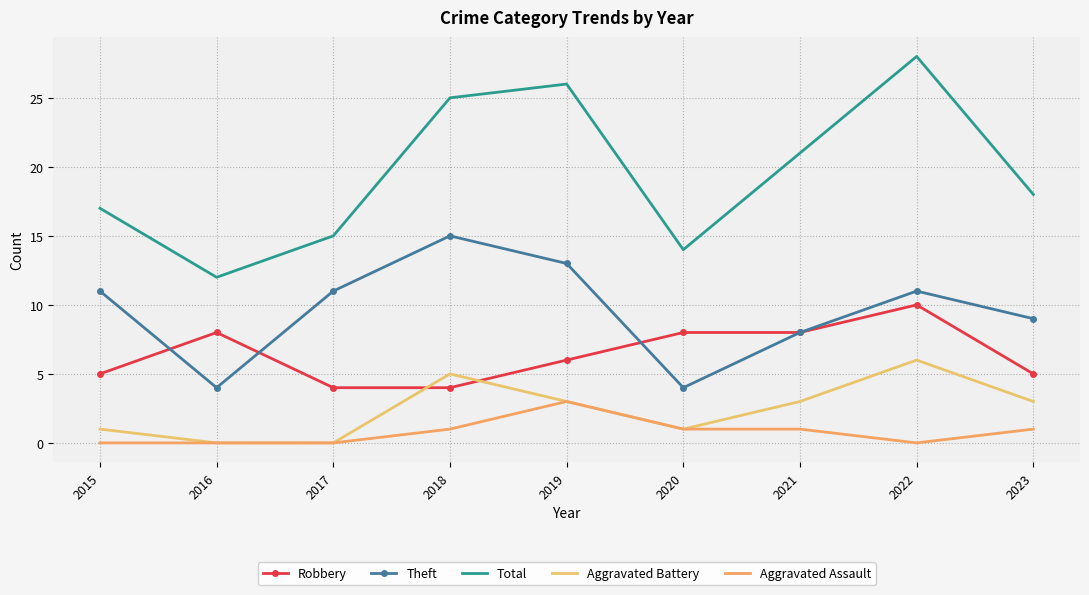

Which category has the highest value across all series?

2022